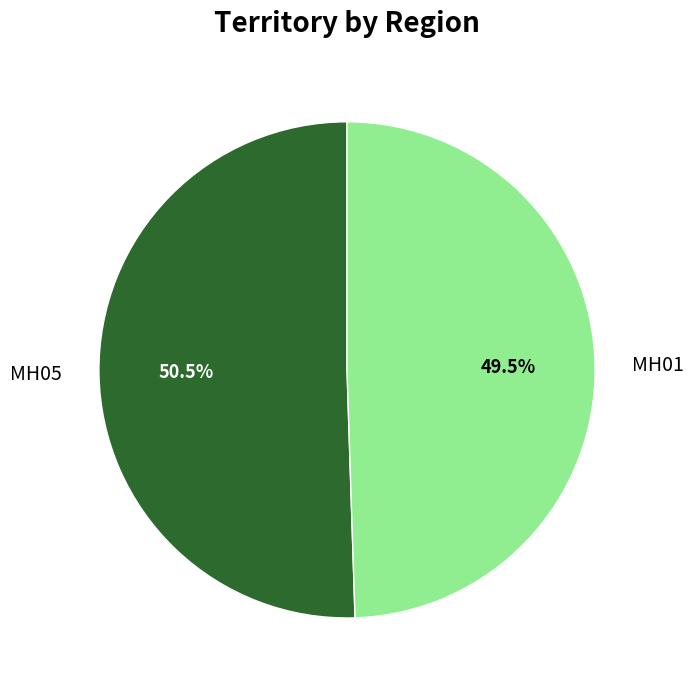

Is there a majority slice in this chart?

Yes